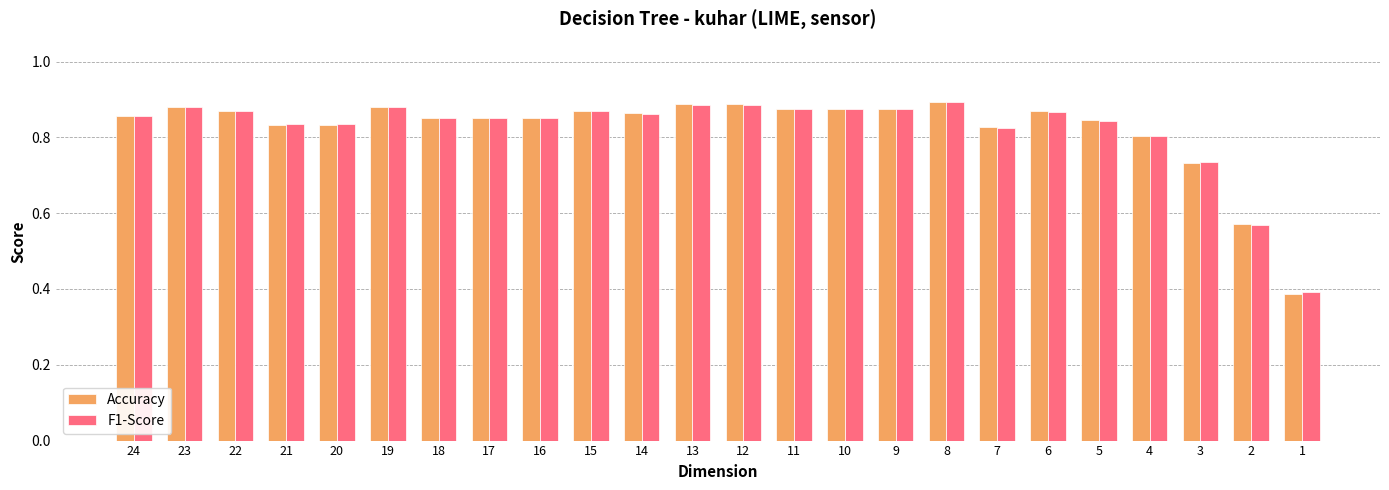

What is the sum of all F1-Score values?

19.8